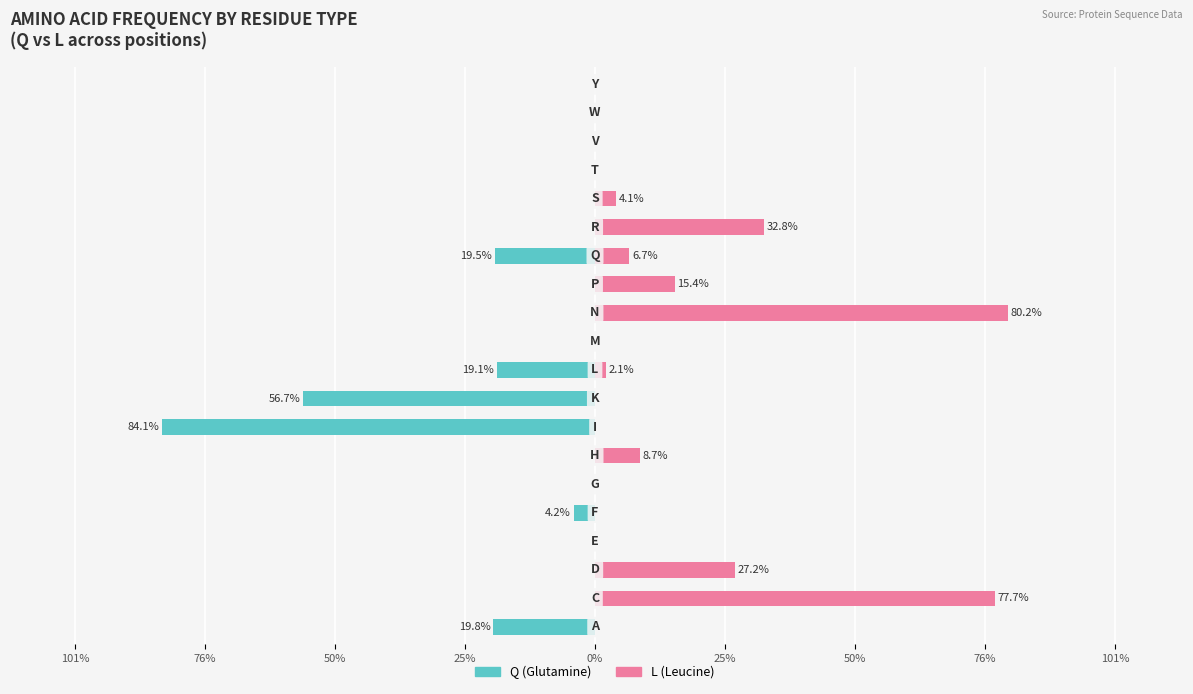

How many data points does each series have?

20